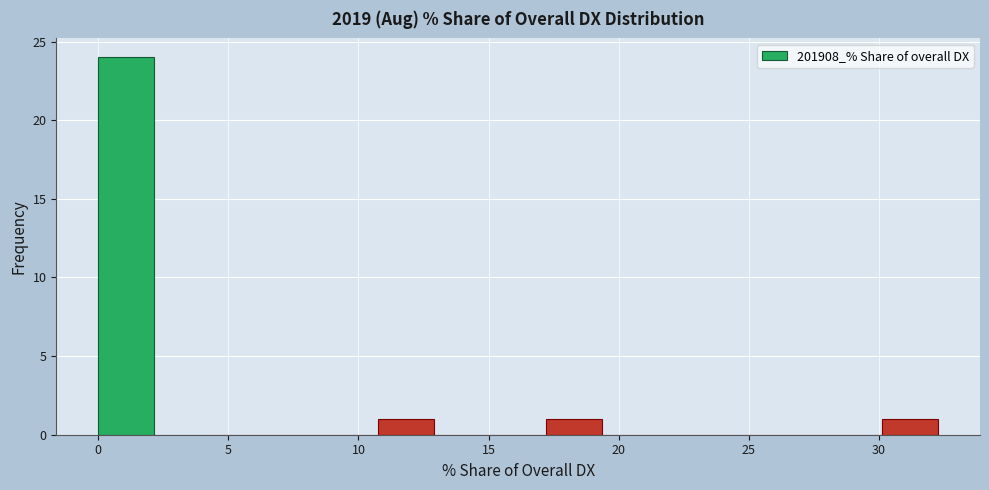

Reading left to right, transcribe this chart: for each bar, give the range it covers on the x-axis and its height. Neither the bar edges nor the heights are printed on the chart, so give them approximately, as read against the axes.

0.0 to 2.0: 24
2.0 to 4.5: 0
4.5 to 6.5: 0
6.5 to 8.5: 0
8.5 to 11.0: 0
11.0 to 13.0: 1
13.0 to 15.0: 0
15.0 to 17.0: 0
17.0 to 19.5: 1
19.5 to 21.5: 0
21.5 to 23.5: 0
23.5 to 26.0: 0
26.0 to 28.0: 0
28.0 to 30.0: 0
30.0 to 32.5: 1